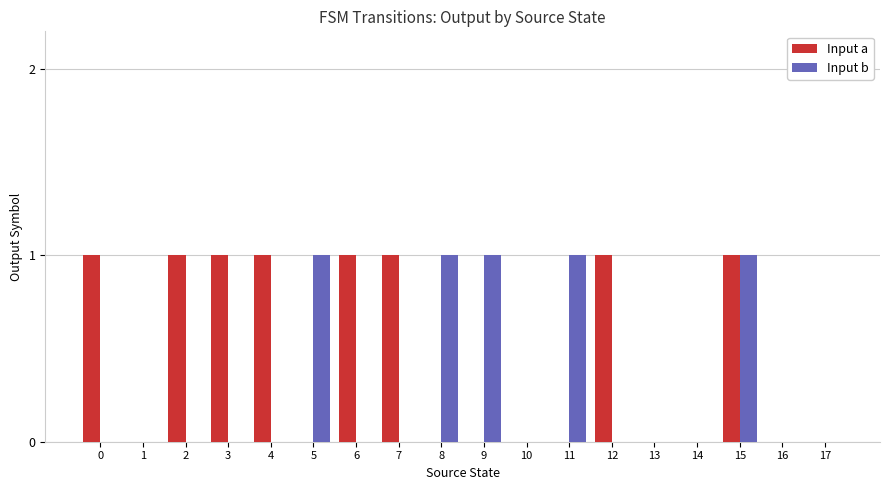

How many series are shown in this chart?

2